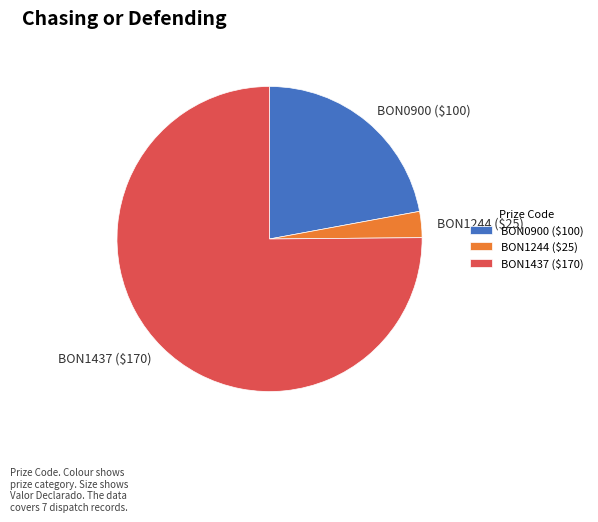

True or false: BON1437 ($170) accounts for 75% of the total.

True